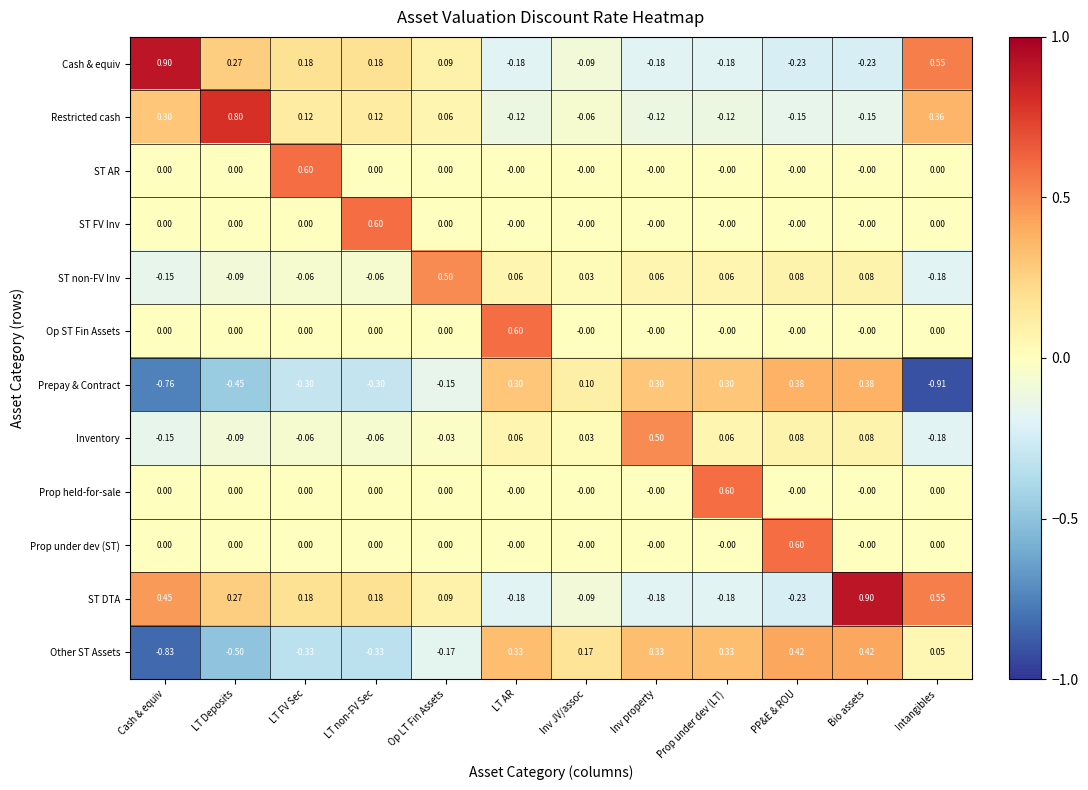

Which category has the lowest value in the Prepay & Contract series?

Intangibles